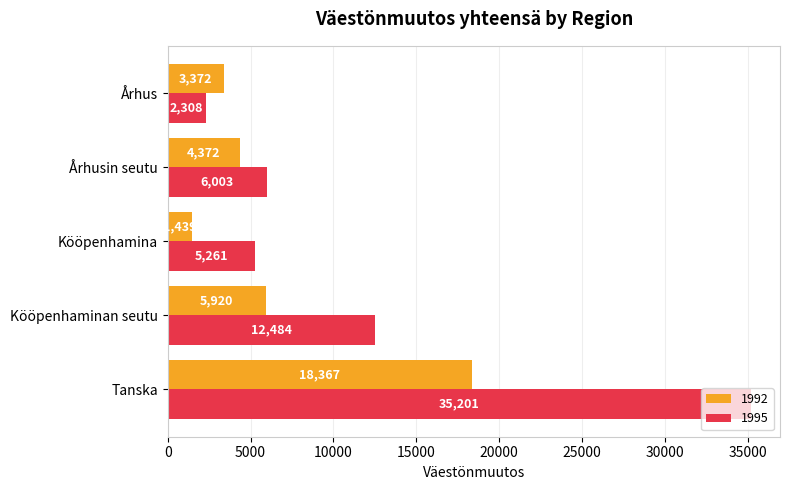

Which label corresponds to the smallest value in the chart?

Kööpenhamina